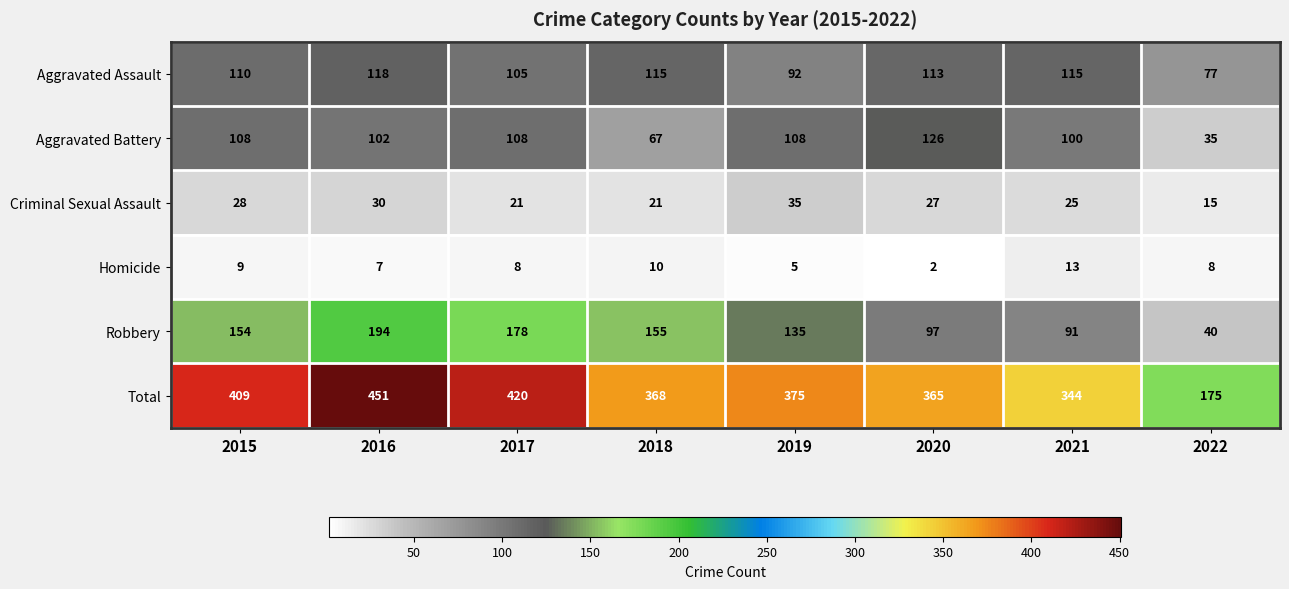

How many categories are shown in the chart?

8